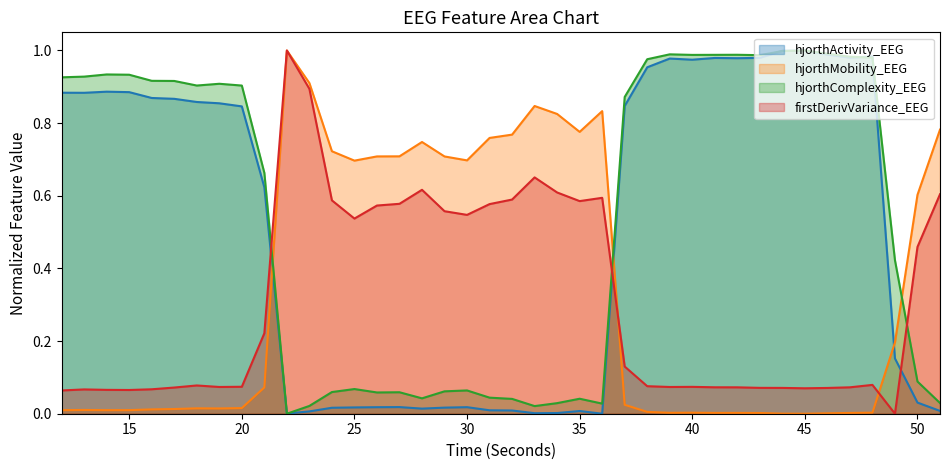

Which series changed the most between 36 and 47?

hjorthActivity_EEG